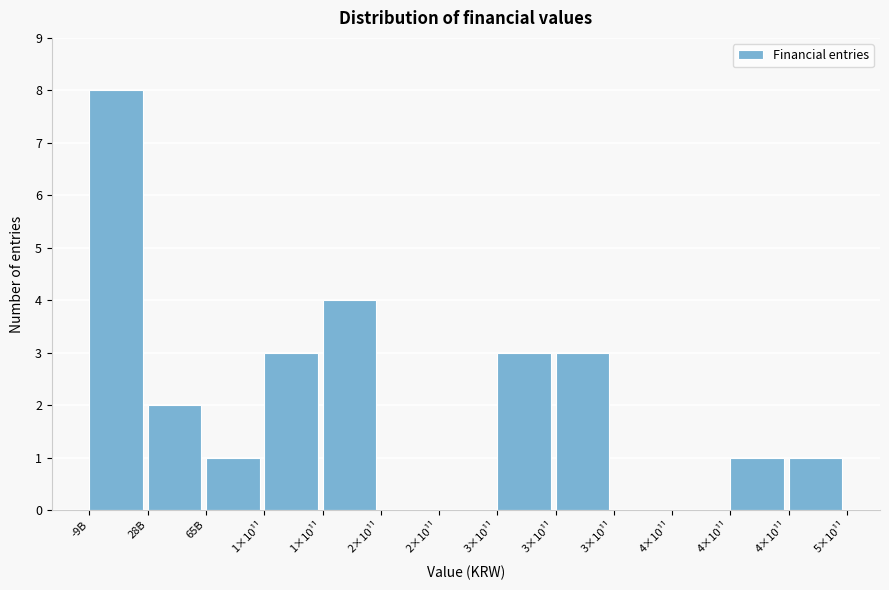

Count the number of data series in this chart.

1